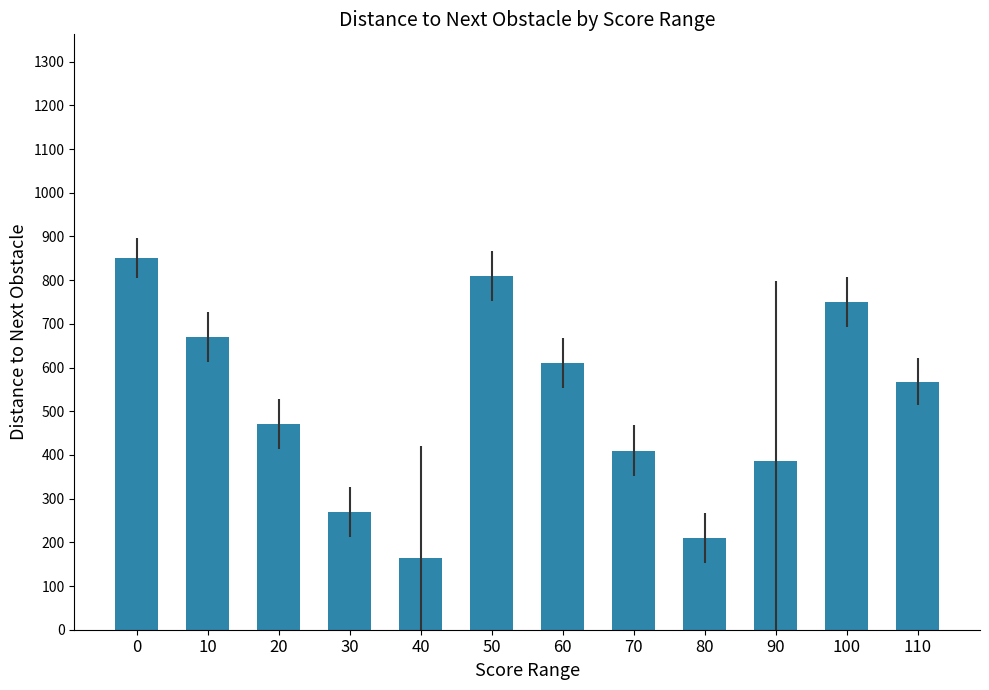

Reading left to right, list all the values displayed in this chart.

0=850	10=670	20=470	30=270	40=164	50=810	60=610	70=410	80=210	90=386	100=750	110=568